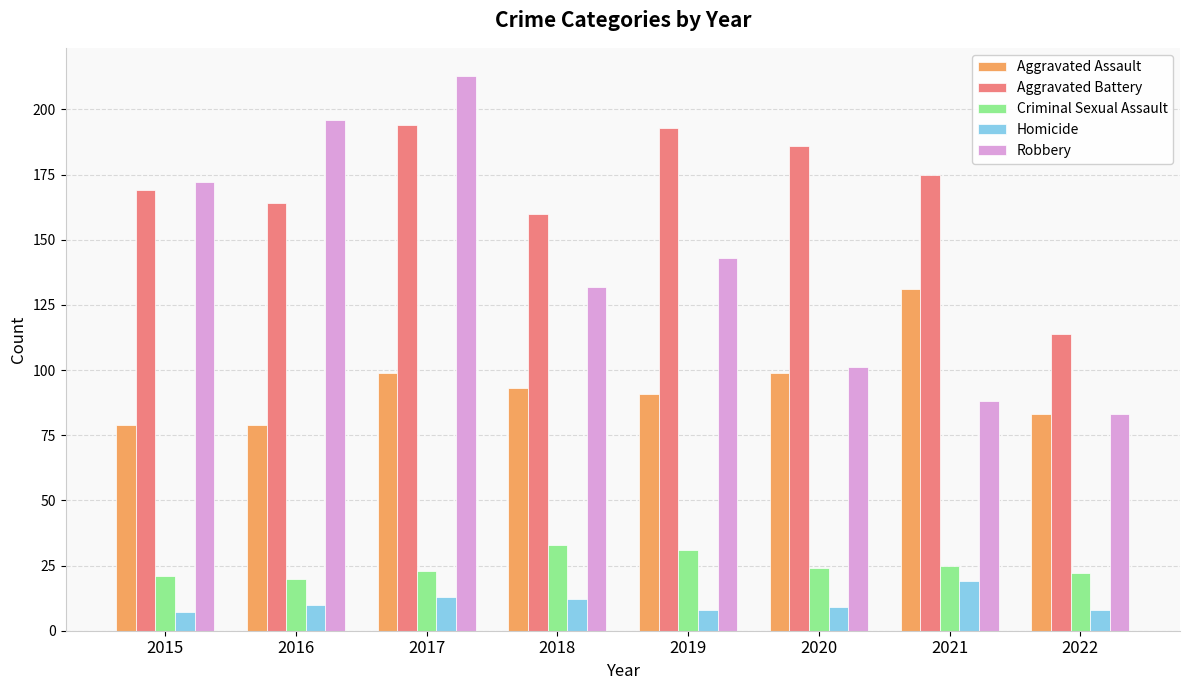

What is the value of the Robbery bar at the 6th from the left?

101